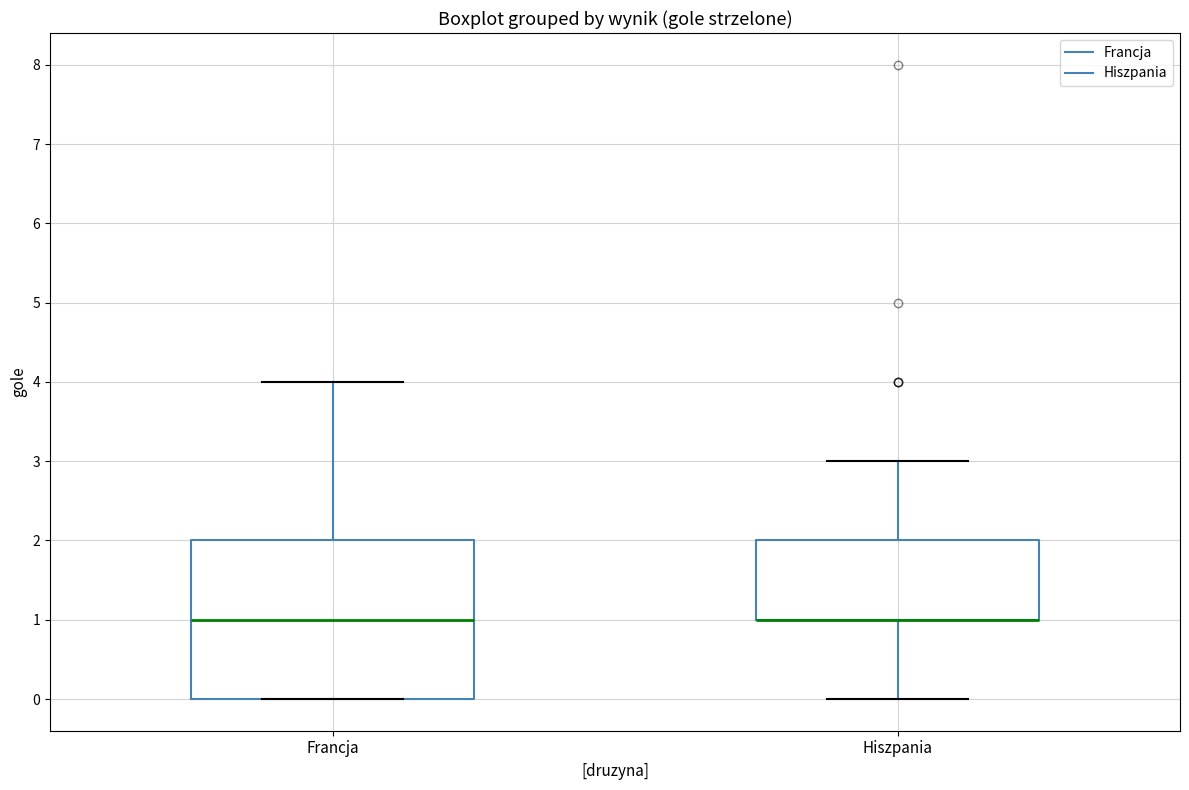

Reading left to right, transcribe this box plot: for each box, give where its median line is, the range the box spans, and where its two whiskers end, as read against the y-axis. The values are not printed on the chart, so give them approximately, as read against the axis.

Francja: median 1, box 0 to 2, whiskers 0 to 4
Hiszpania: median 1 (drawn on the box's lower edge), box 1 to 2, whiskers 0 to 3